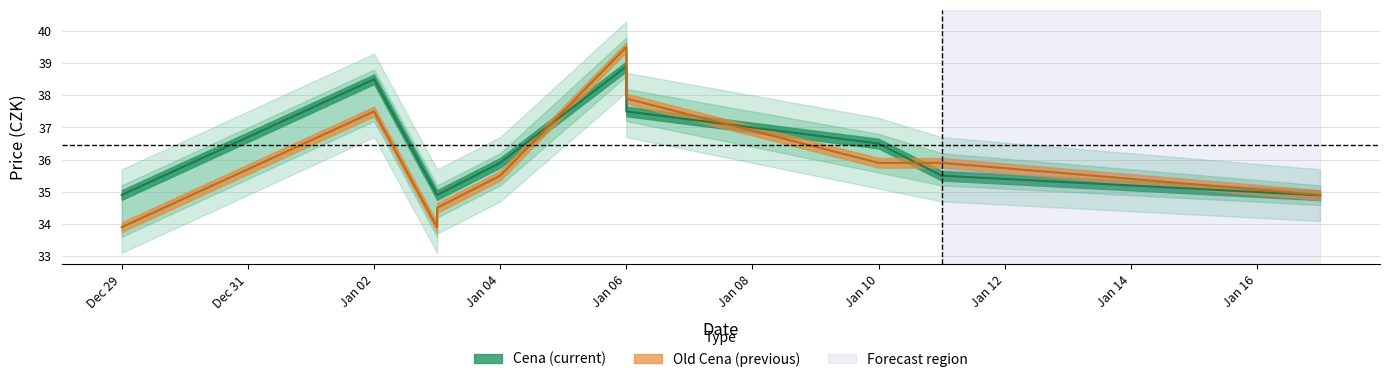

Which has a higher value, Jan 02 or Jan 04?

Jan 02